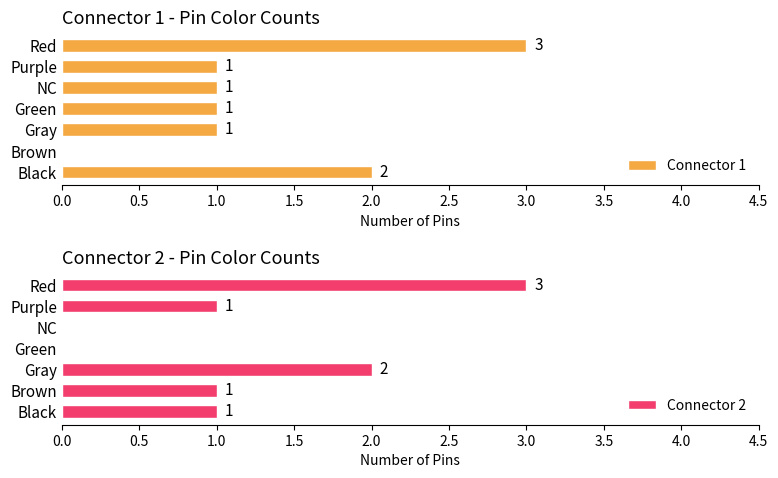

What is the approximate value of Connector 2 at Brown?

1